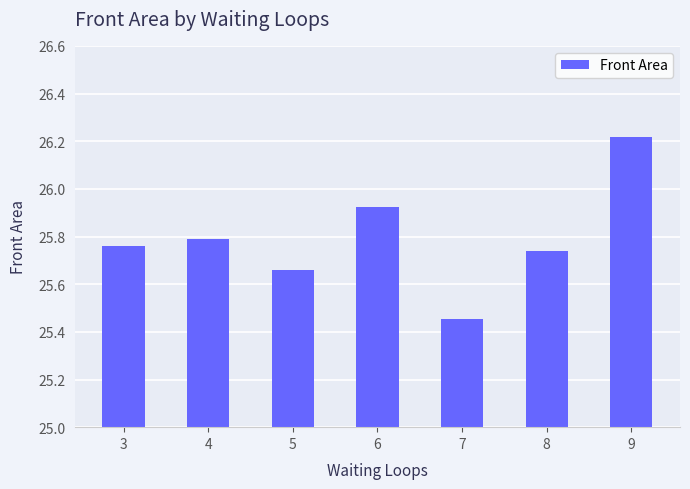

Is it true that the value at 7 is 34.2?

False